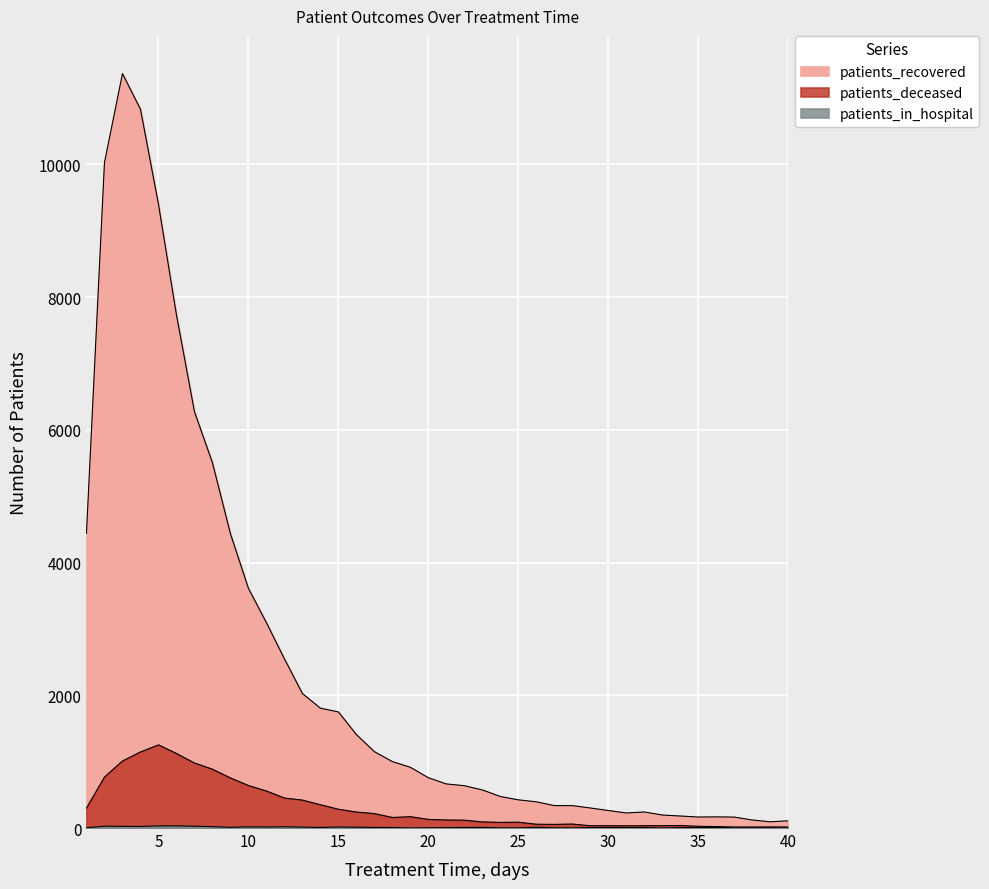

In patients_in_hospital, how many points are lower than both neighbors (excluding endpoints)?

8